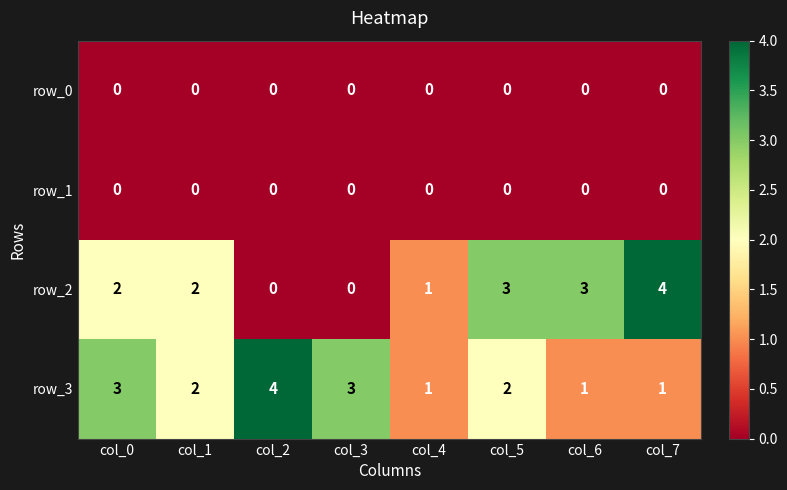

Which series has the widest spread of values?

row_2